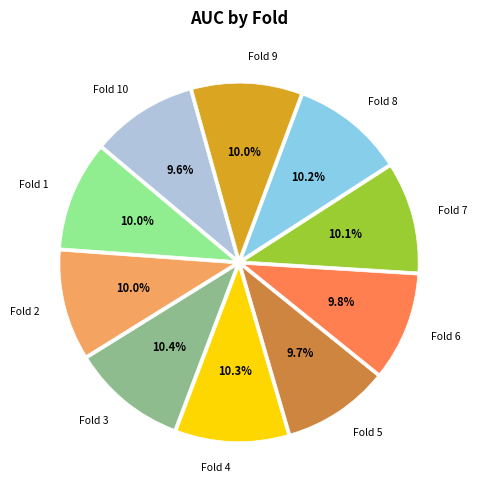

To the nearest percent, what percentage of the pie is Fold 2?

10%